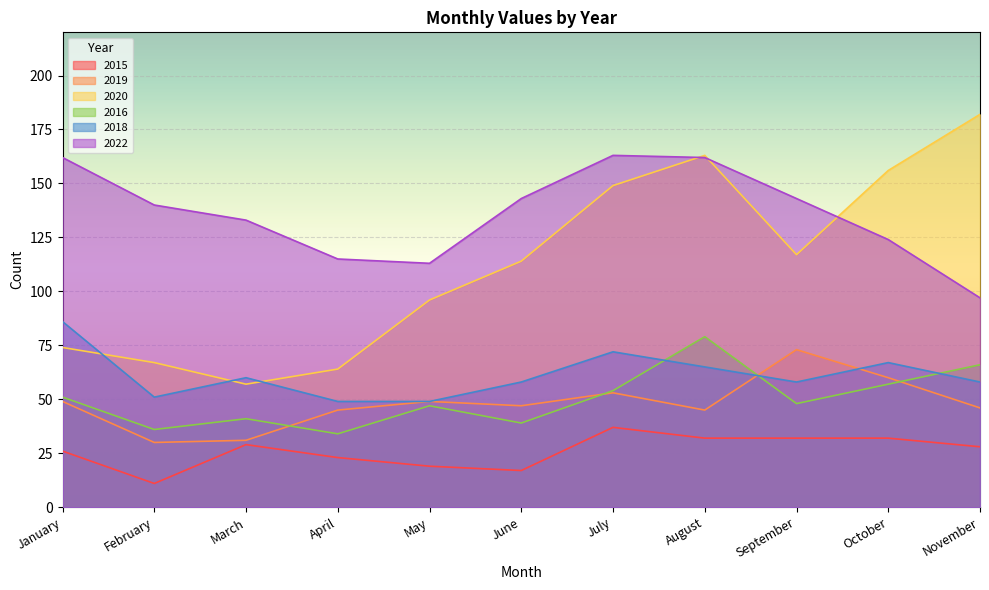

How many lines are shown in the chart?

6